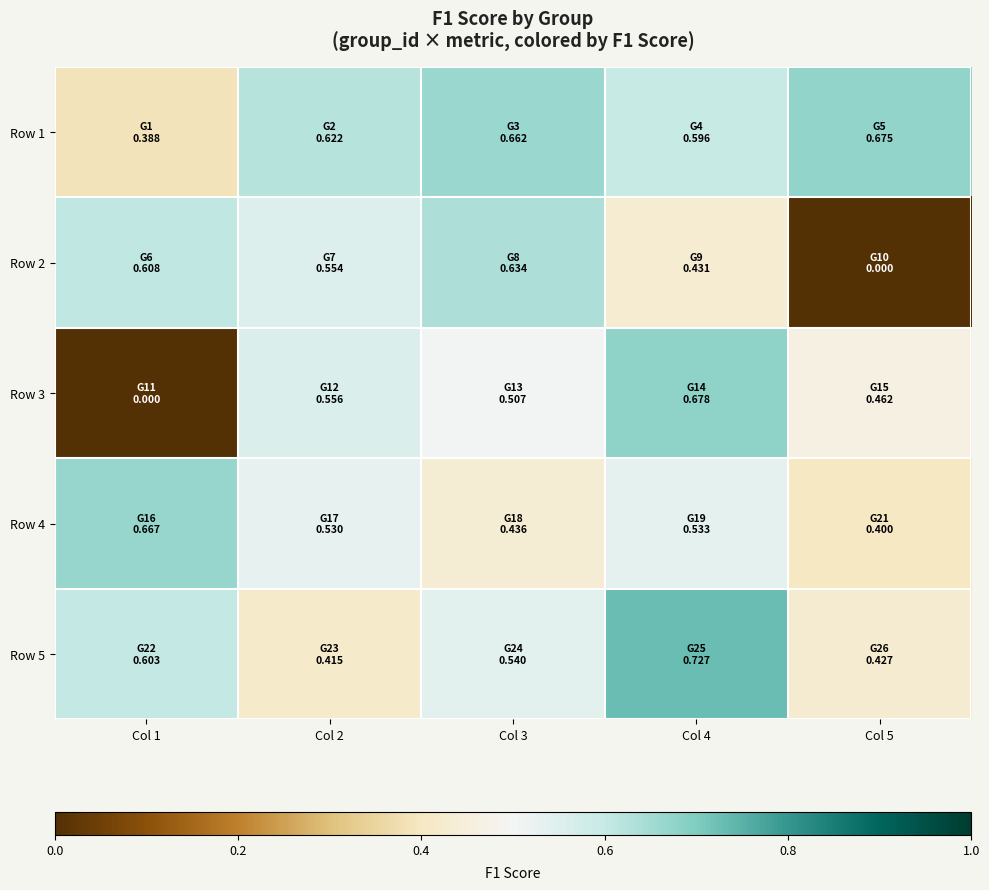

Which category has the lowest value across all series?

Col 5